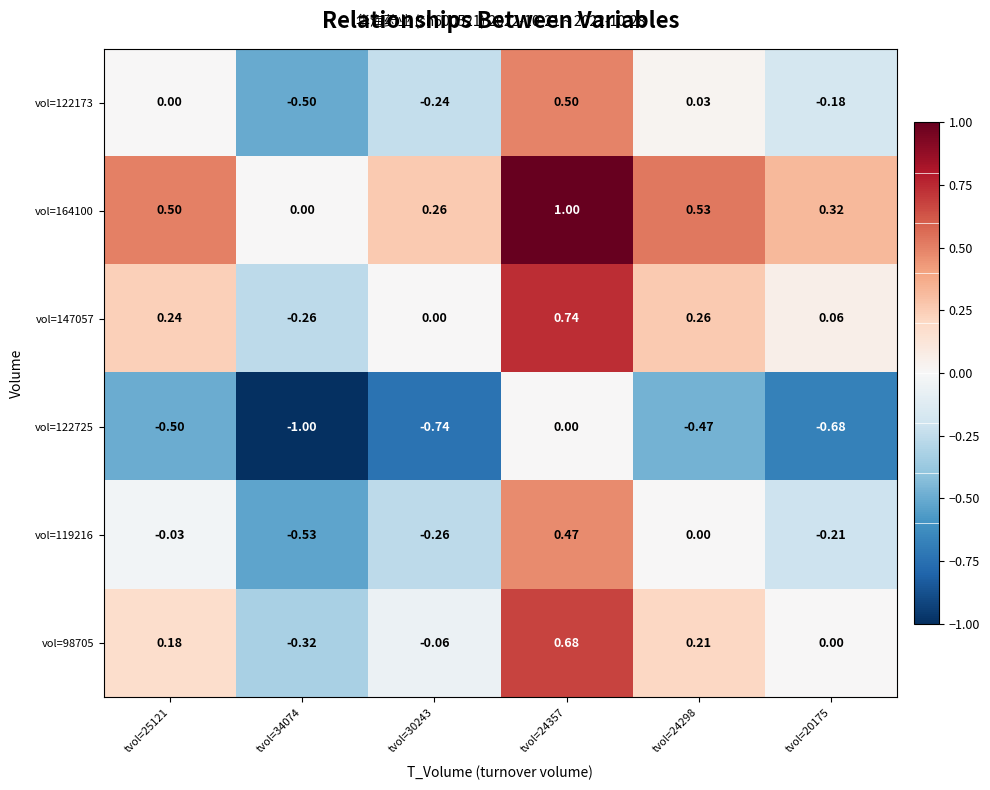

Is the value of vol=164100 at tvol=24357 greater than the value of vol=122173 at tvol=20175?

Yes